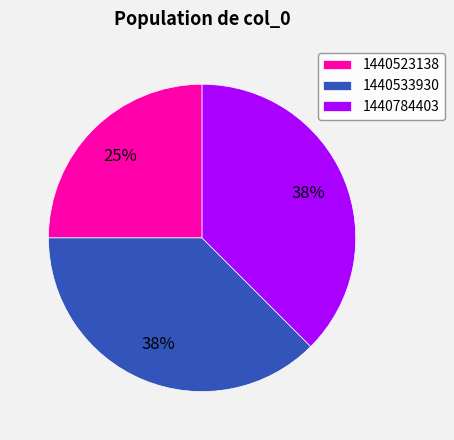

What is the smallest slice in the pie chart?

1440523138